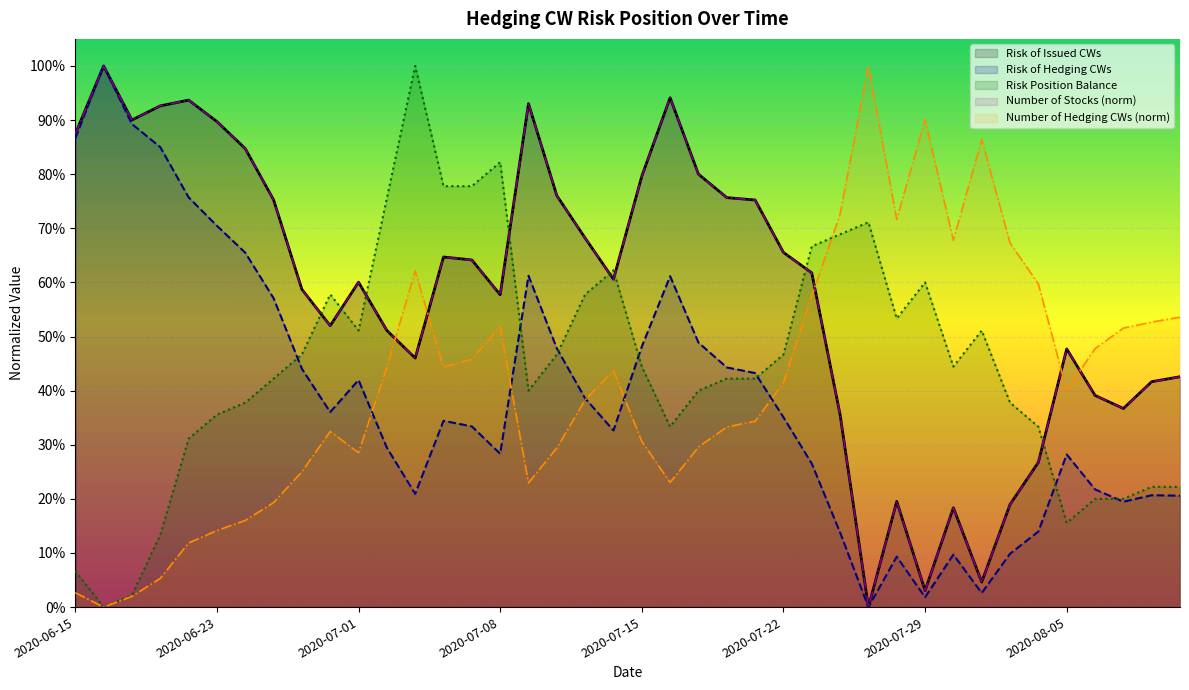

Which series has the largest total across all categories?

Risk of Issued CWs